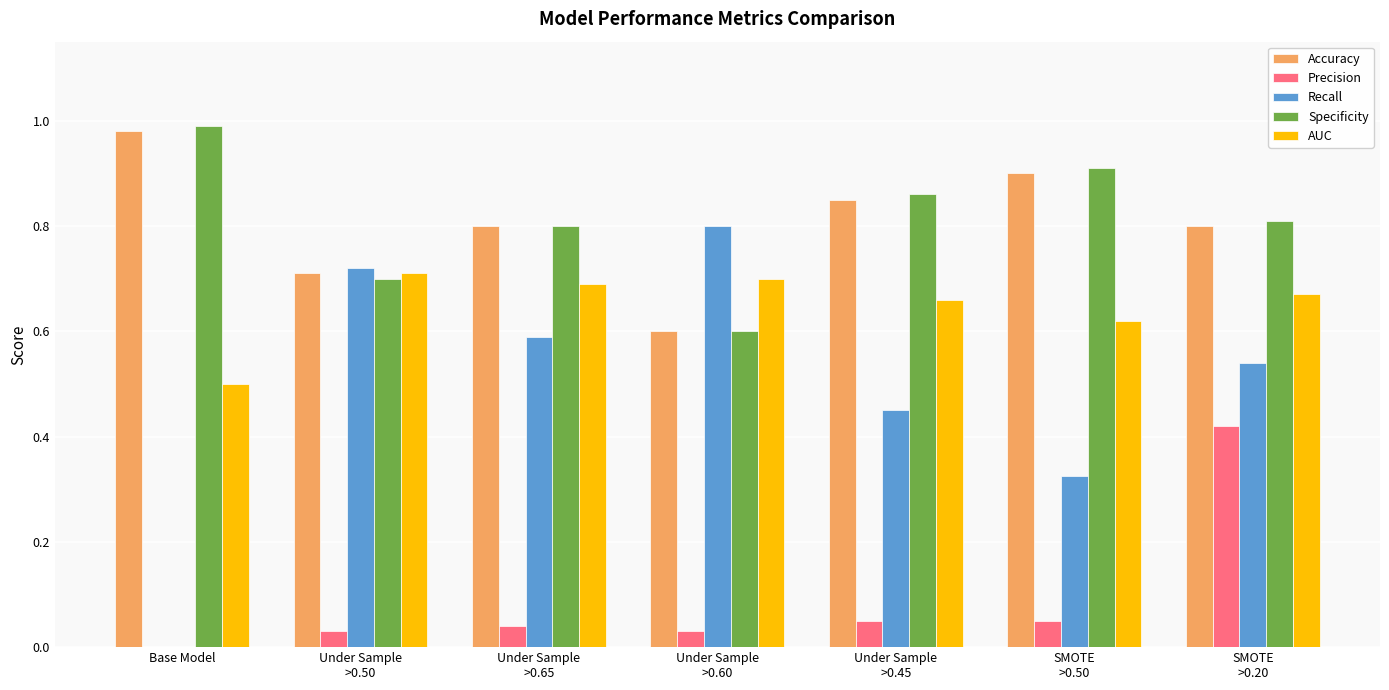

Which label corresponds to the largest value in the chart?

Base Model